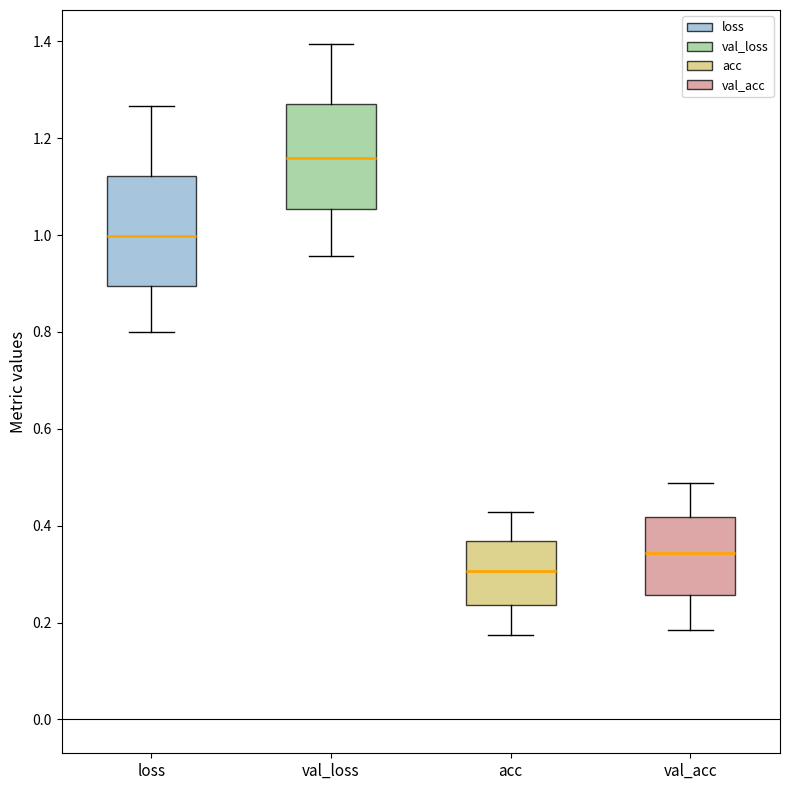

Reading left to right, read every box against the y-axis: the position of its median line, the range the box covers, and the ends of its whiskers. The values are not printed on the chart, so give them approximately, as read against the axis.

loss: median 1.00, box 0.90 to 1.12, whiskers 0.80 to 1.26
val_loss: median 1.16, box 1.06 to 1.28, whiskers 0.96 to 1.40
acc: median 0.30, box 0.24 to 0.36, whiskers 0.18 to 0.42
val_acc: median 0.34, box 0.26 to 0.42, whiskers 0.18 to 0.48